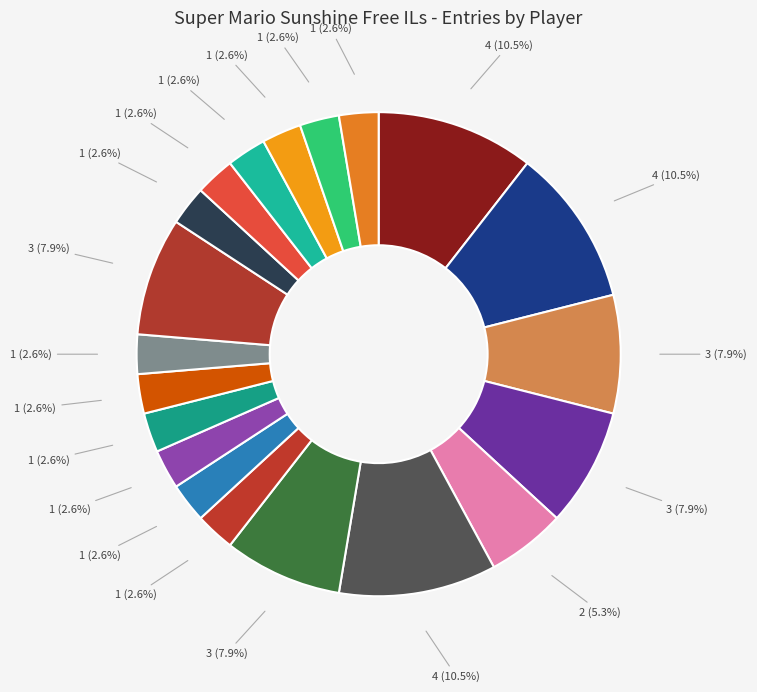

Count the number of slices in the pie.

20